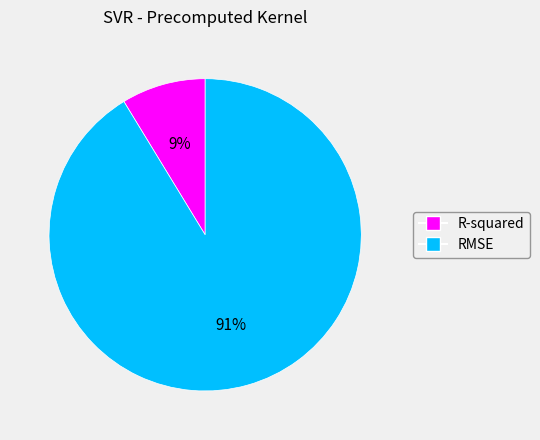

Which slice represents more than half of the pie?

RMSE